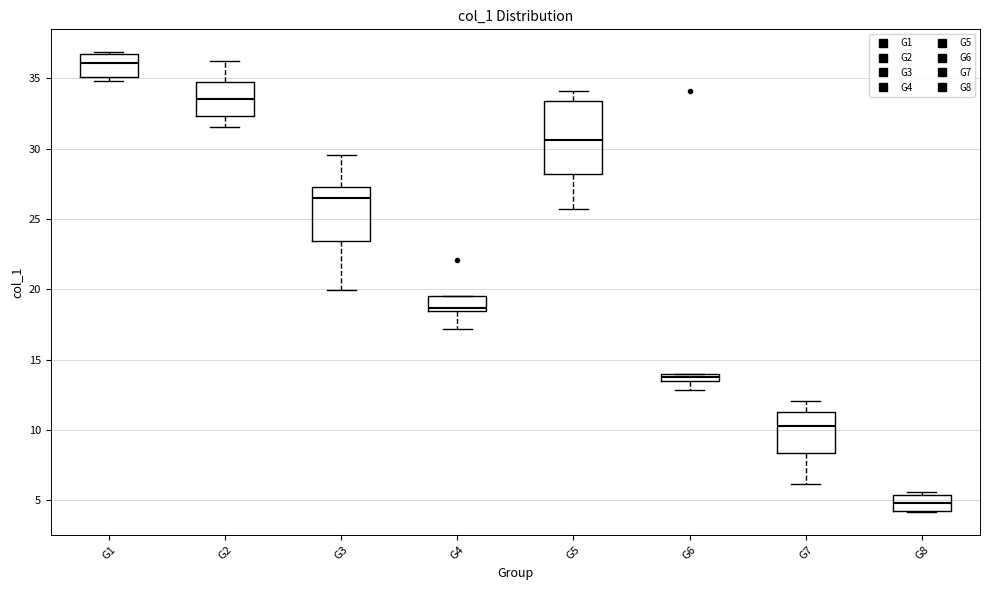

Which box is the tallest, from its lower edge to its upper edge?

G5